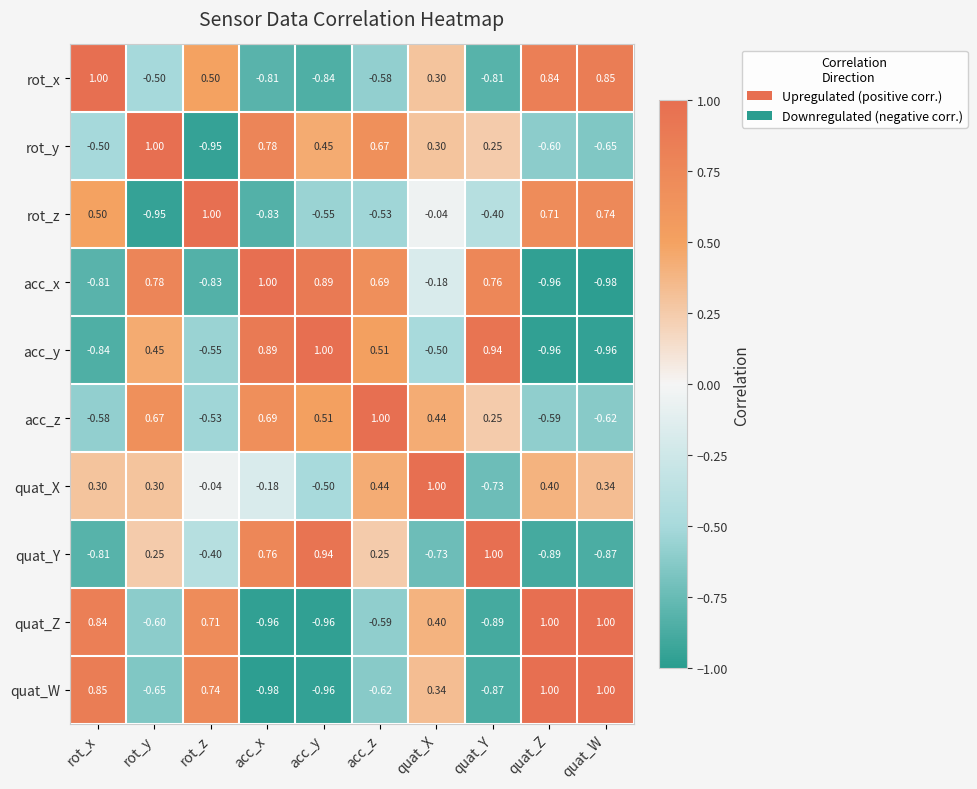

How many categories are shown in the chart?

10